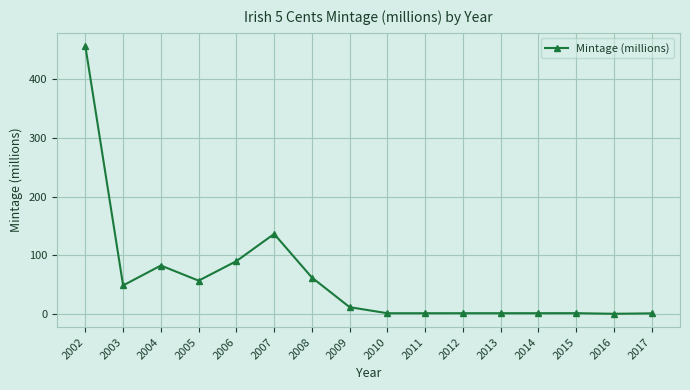

What is the value of the 8th point from the left?

11.3